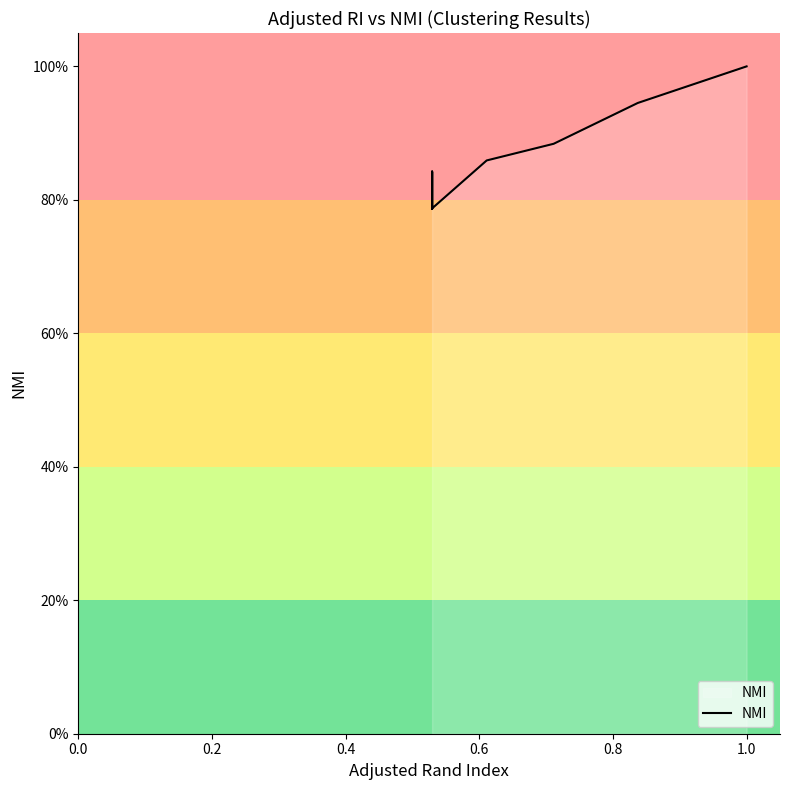

Reading left to right, list all the values displayed in this chart.

0.8	0.8	0.8	0.8	0.8	0.8	0.8	0.8	0.8	0.8	0.8	0.8	0.8	0.8	0.8	0.9	0.9	0.9	0.9	0.9	0.9	0.9	0.9	1.0	1.0	1.0	1.0	1.0	1.0	1.0	1.0	1.0	1.0	1.0	1.0	1.0	1.0	1.0	1.0	1.0